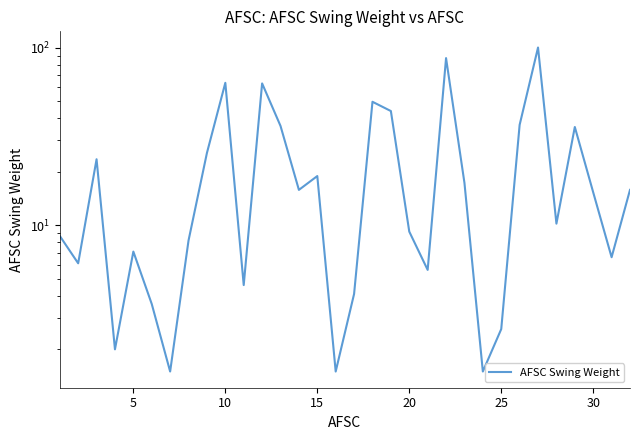

Is this an area chart (filled region under the line)?

No